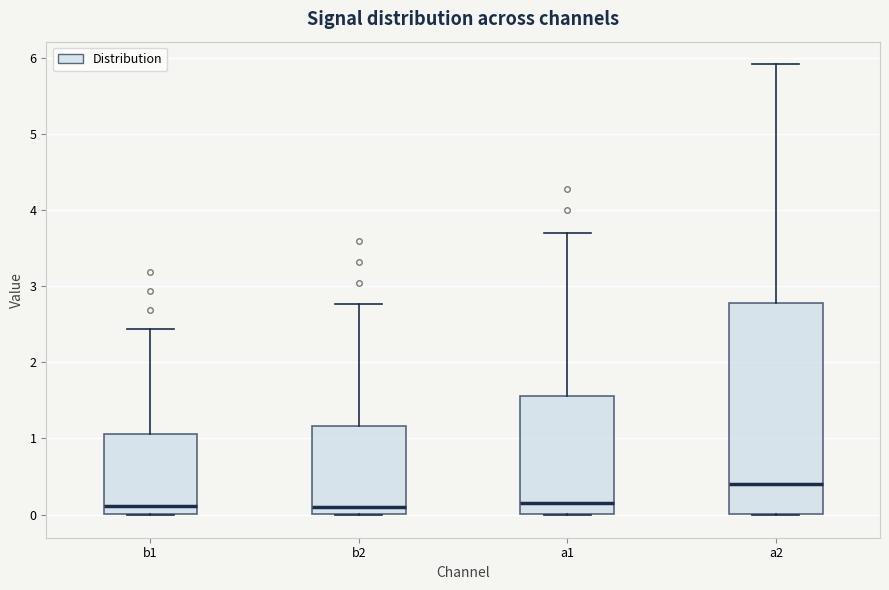

Which box is the tallest, from its lower edge to its upper edge?

a2